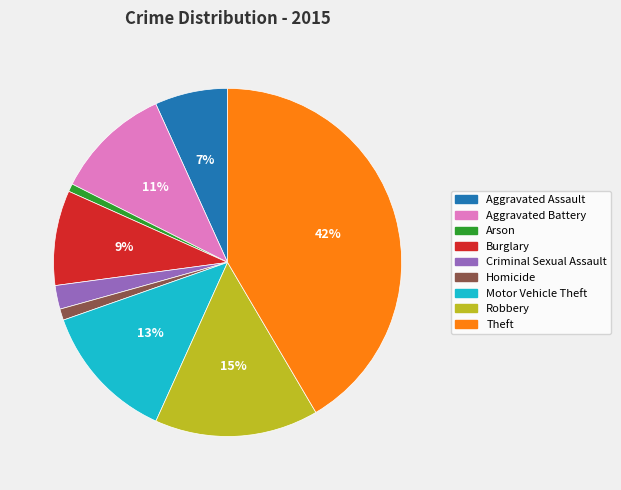

To the nearest percent, what portion does Criminal Sexual Assault represent?

2%